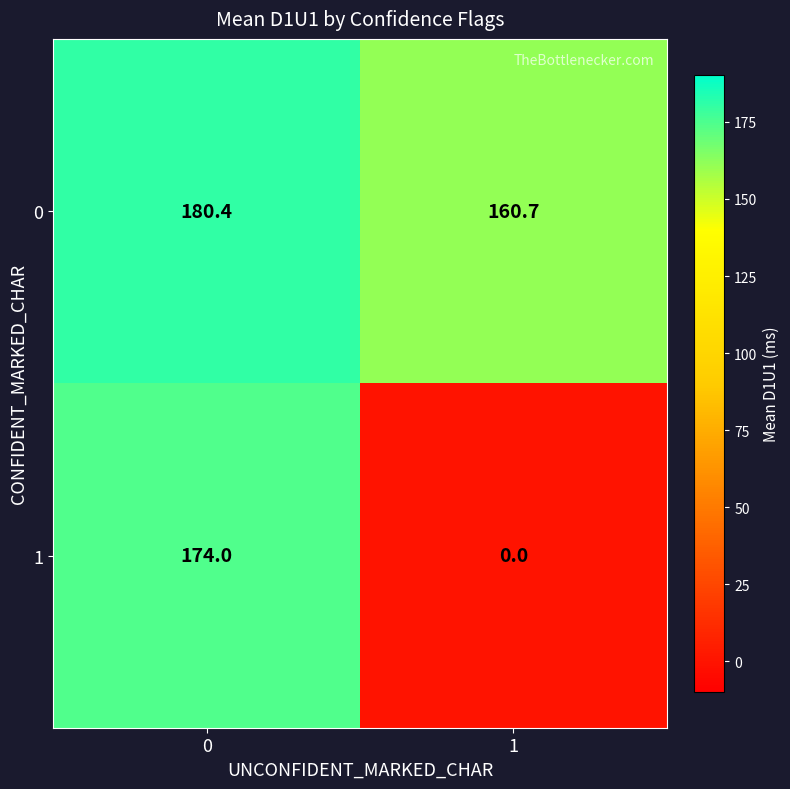

Reading left to right, extract all data points from this chart.

0: 0=180.4	1=160.7
1: 0=174.0	1=0.0